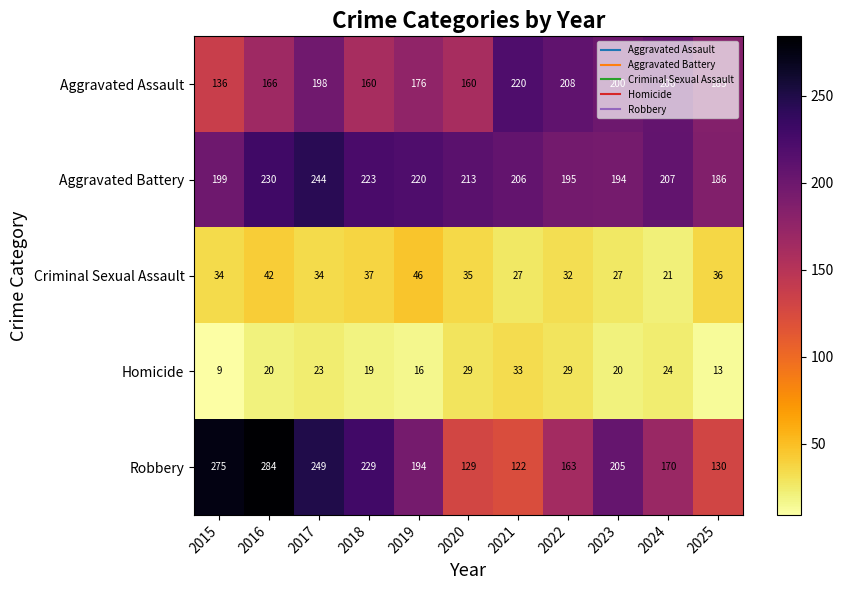

At which category is the sum across all series the highest?

2017